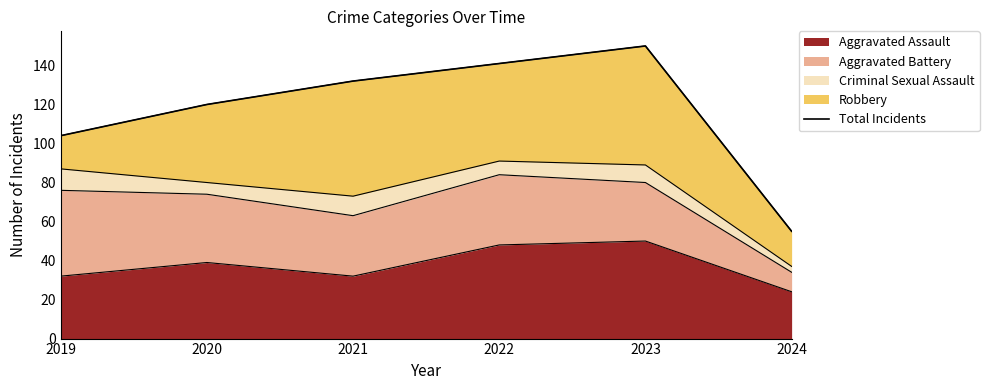

Where is the first local maximum?

2023